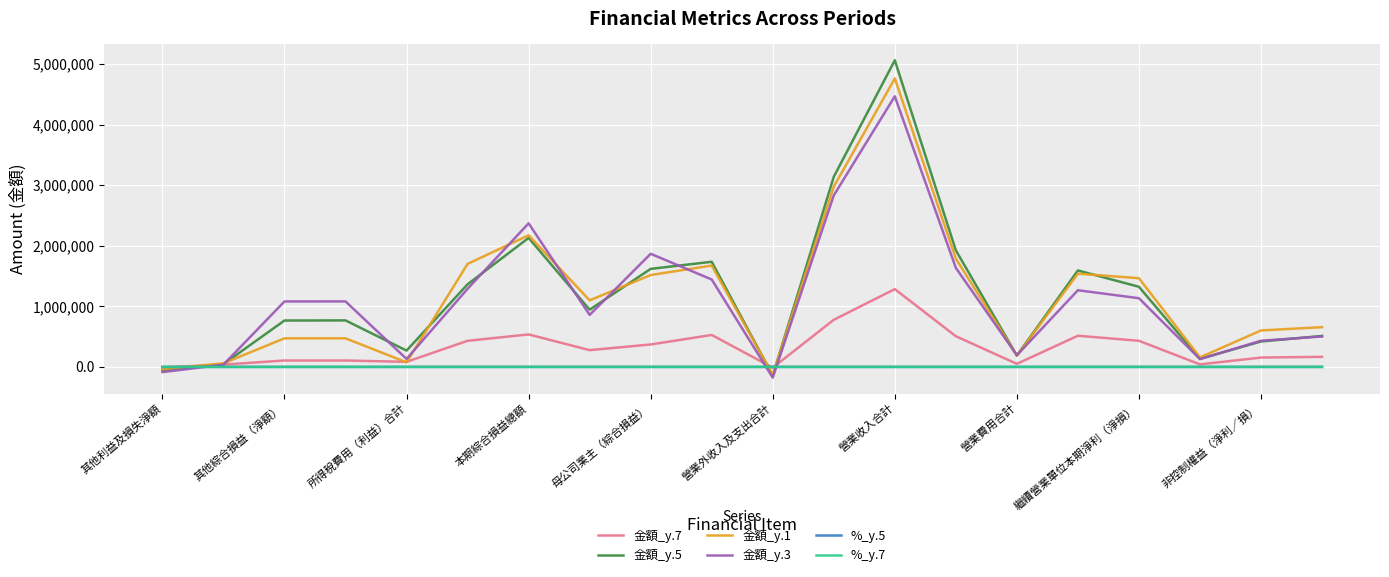

What is the maximum value for 金額_y.1?

4763653.0